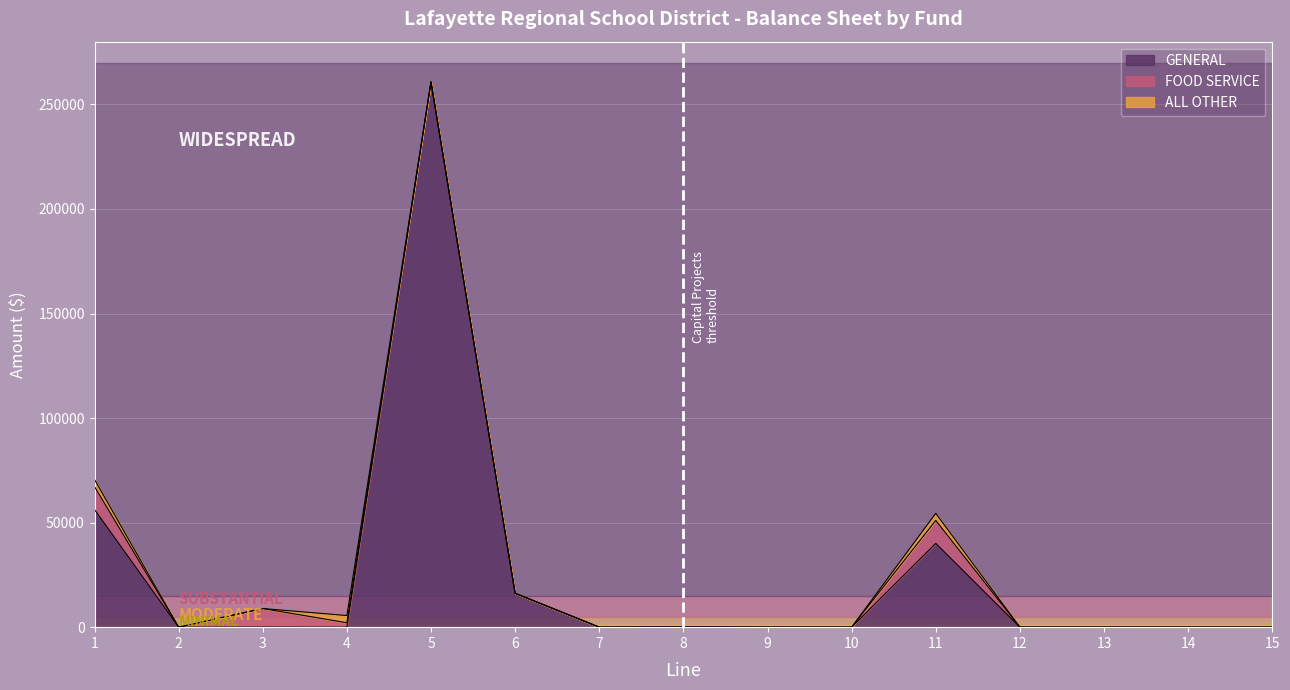

Reading right to left, extract all data points from this chart.

GENERAL: 15=0.0	14=0.0	13=0.0	12=0.0	11=40061.0	10=0.0	9=0.0	8=43.4	7=0.0	6=16180.2	5=260735.9	4=0.0	3=43.4	2=0.0	1=56241.2
FOOD SERVICE: 15=0.0	14=0.0	13=0.0	12=0.0	11=10982.5	10=0.0	9=0.0	8=0.0	7=0.0	6=0.0	5=0.0	4=2113.2	3=8869.2	2=0.0	1=10982.5
ALL OTHER: 15=0.0	14=0.0	13=0.0	12=0.0	11=3403.0	10=0.0	9=0.0	8=0.0	7=0.0	6=43.4	5=0.0	4=3446.4	3=0.0	2=0.0	1=3403.0